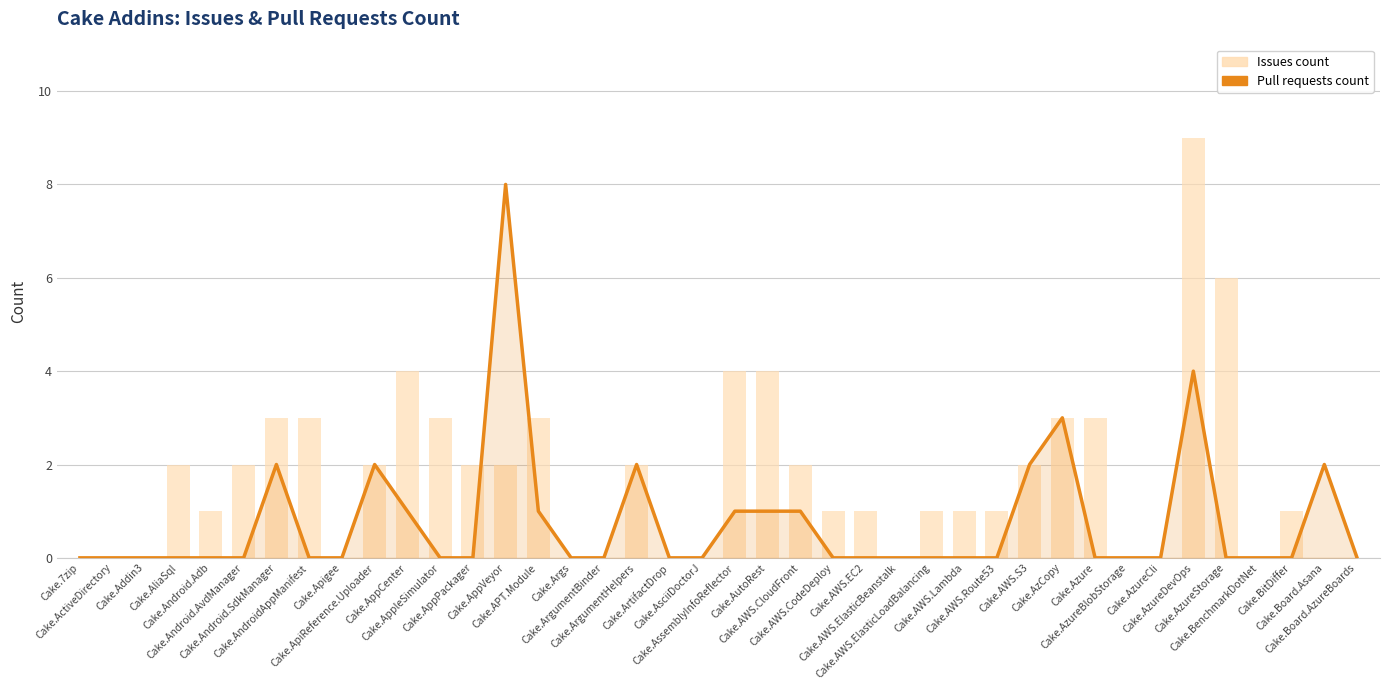

Rank the series at Cake.AzCopy from highest to lowest value.

Pull requests count, Issues count